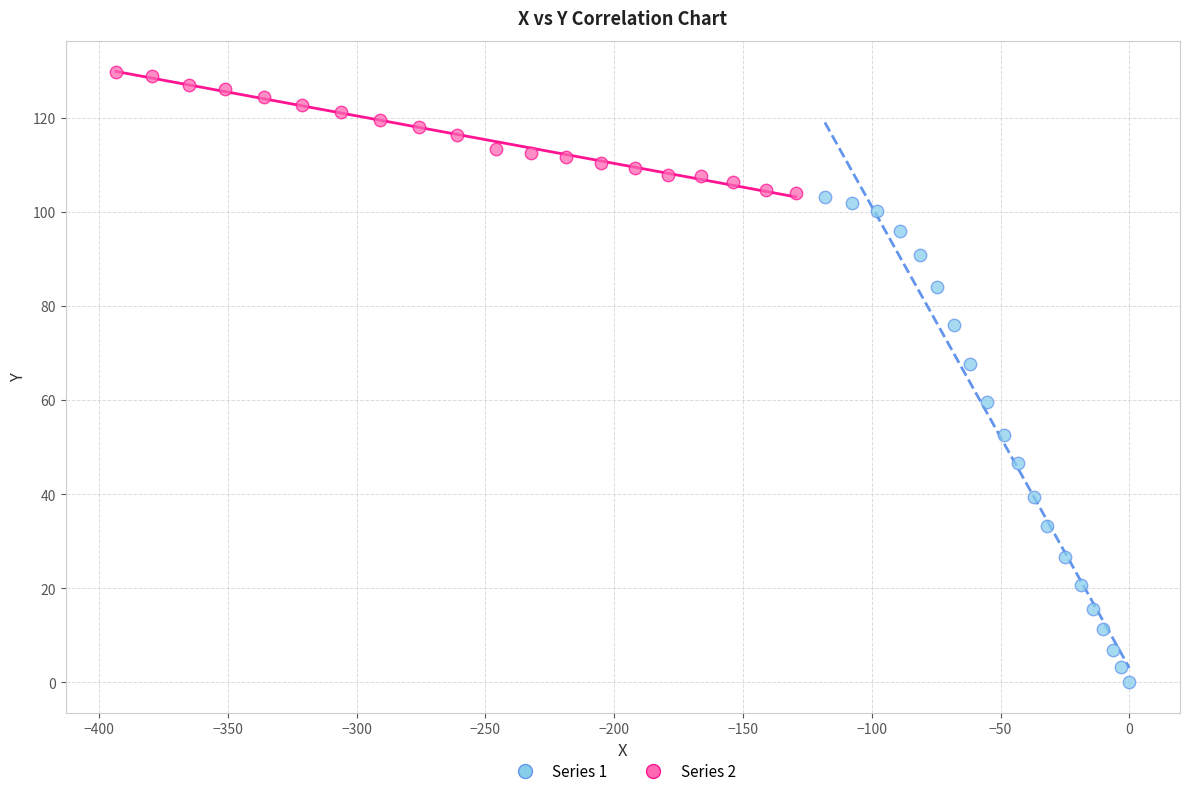

Which series reaches the minimum Y coordinate?

Series 1